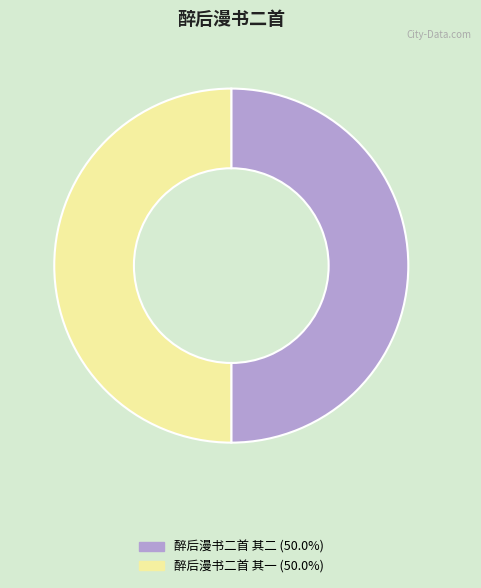

What is the ratio of the value at 醉后漫书二首 其二 to the value at 醉后漫书二首 其一?

1.0